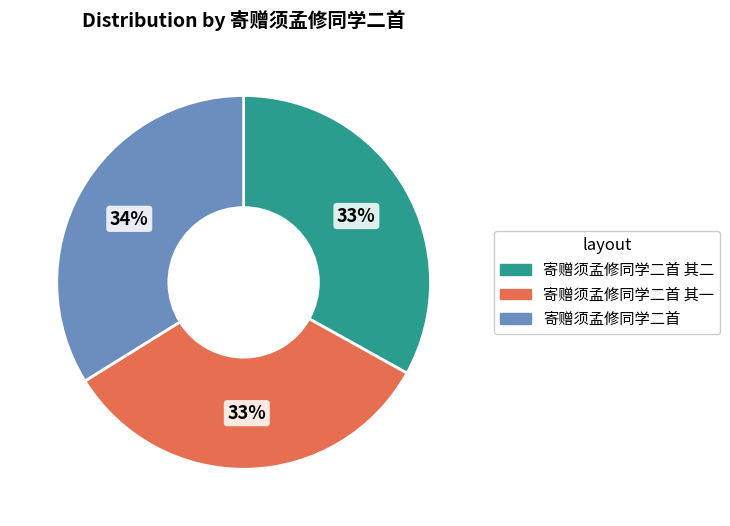

Do 寄赠须孟修同学二首 其二 and 寄赠须孟修同学二首 其一 together represent more than half of the pie?

Yes